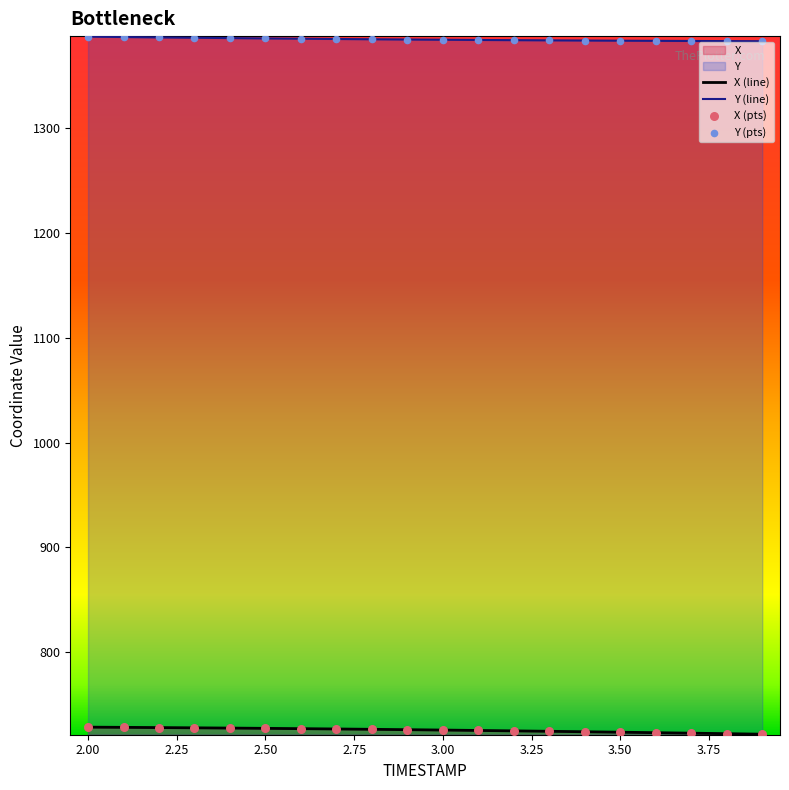

Is the value of Y at 3.7 greater than the value of X at 3.2?

Yes